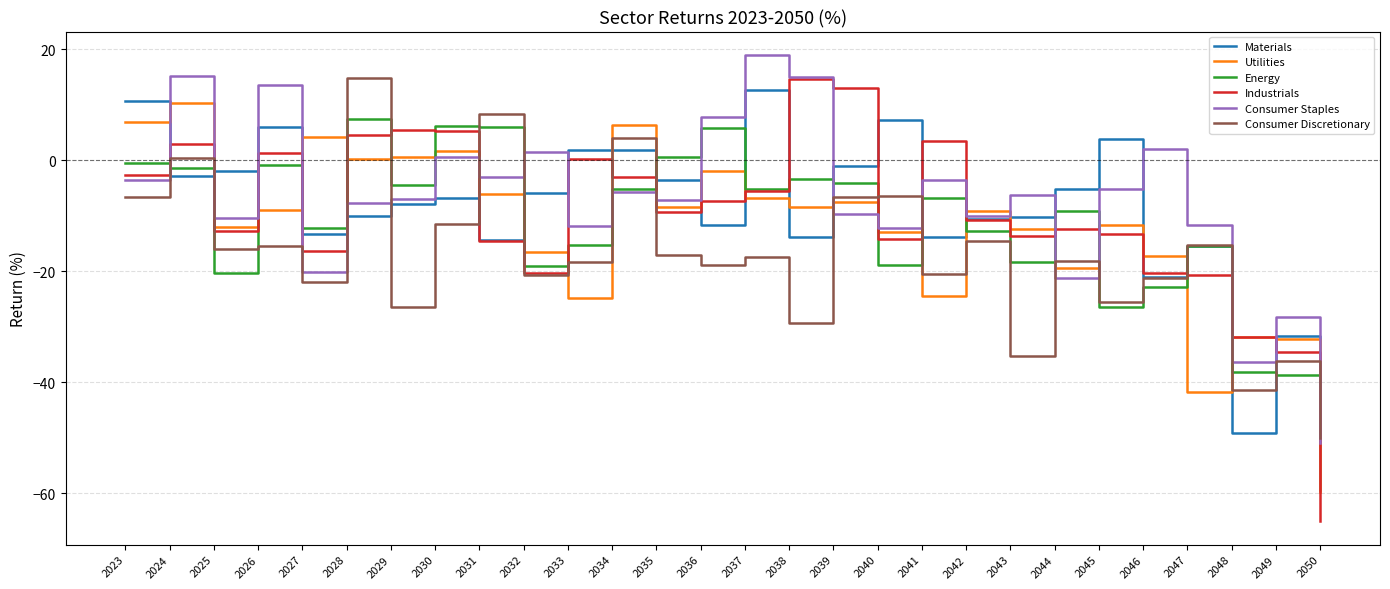

At which category is the sum across all series the highest?

2024